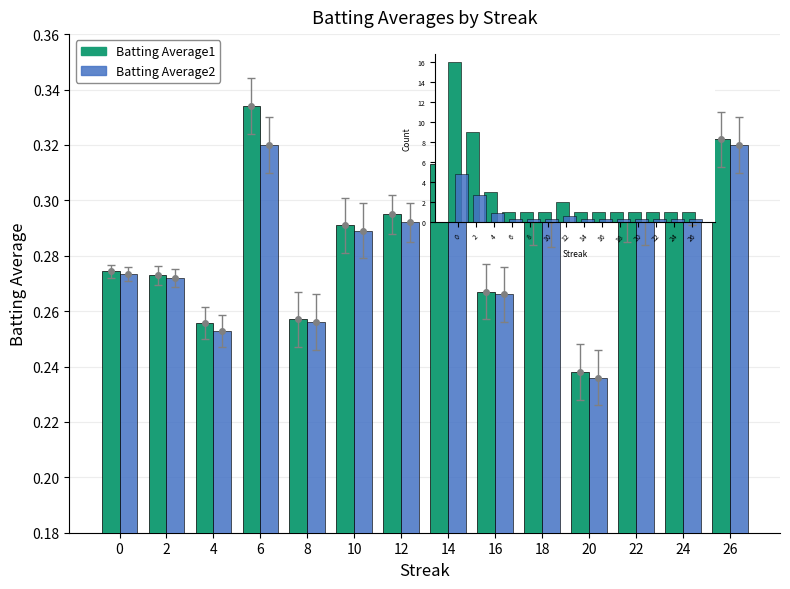

Between 18 and 20, which series saw the biggest shift?

Batting Average1